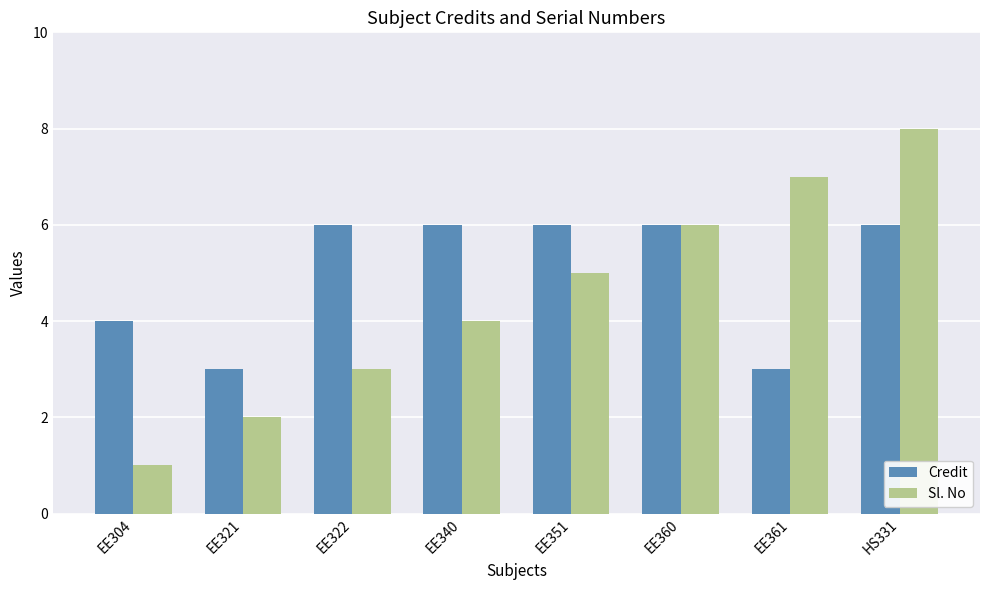

What is the total value across all series at EE361?

10